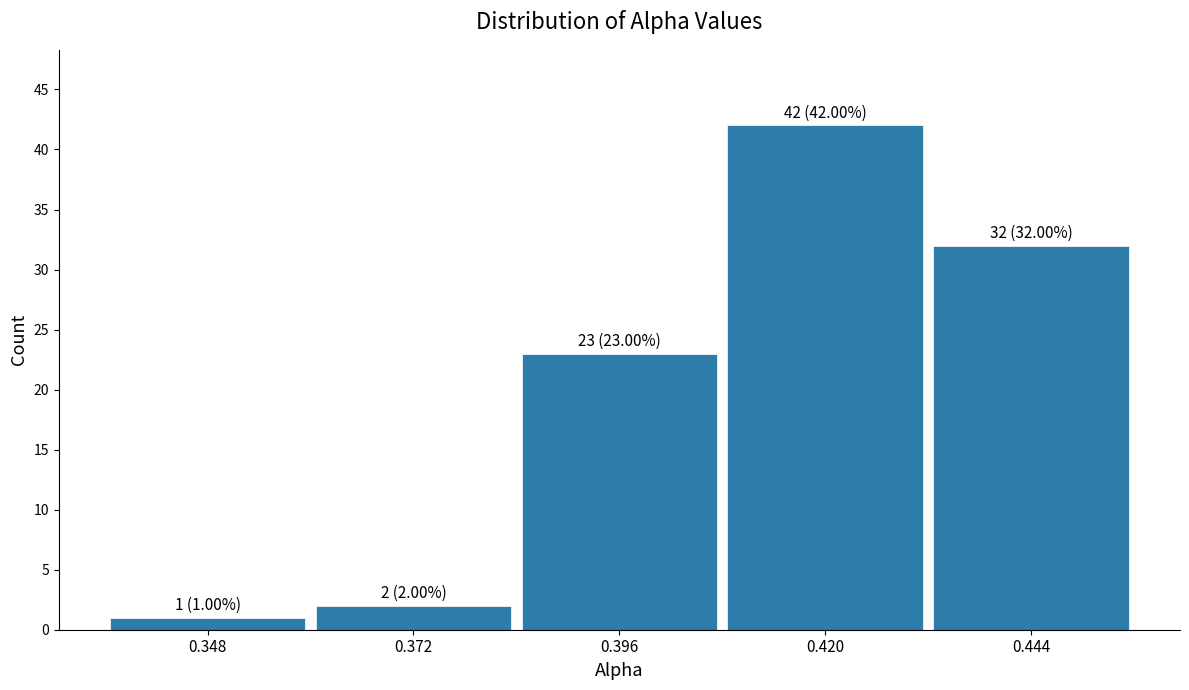

Over which range of the x-axis is the bar tallest?

0.410 to 0.430